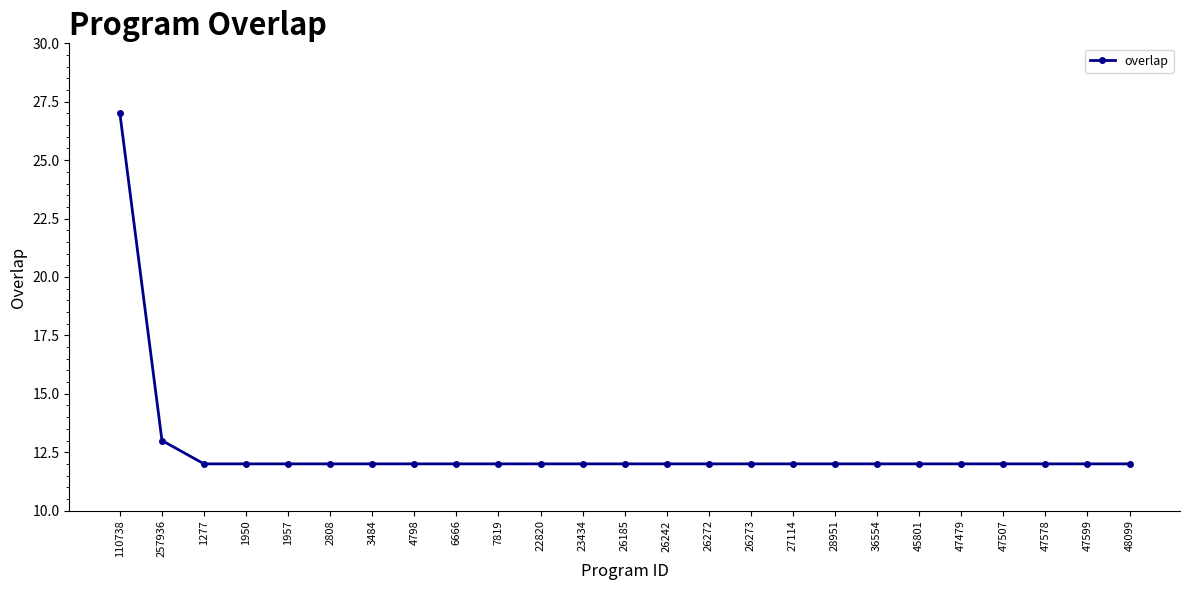

The chart shows a value of 18 at 47578. True or false?

False